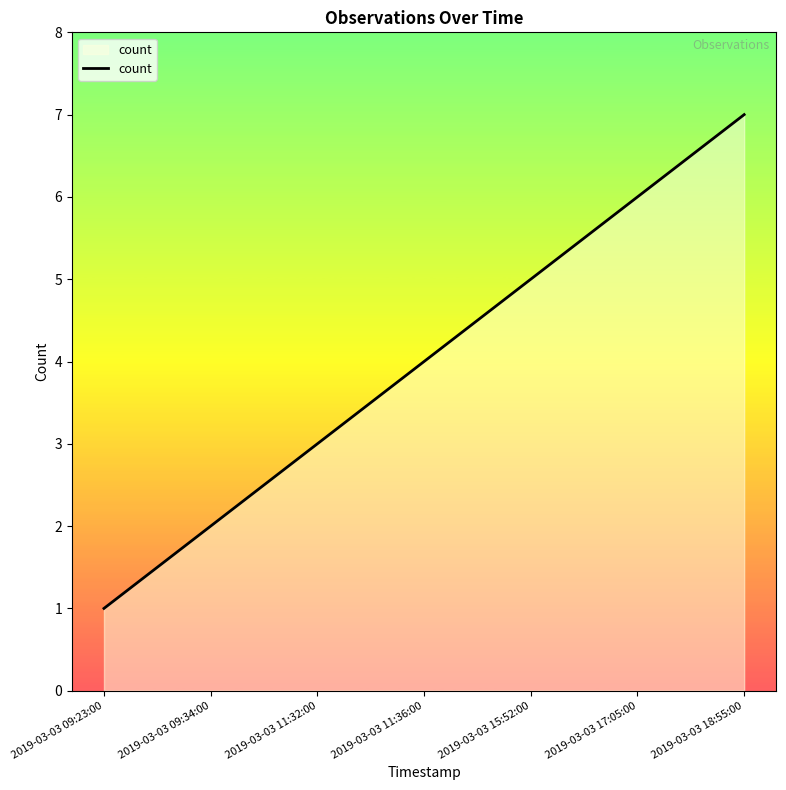

What is the change in value from 2019-03-03 09:23:00 to 2019-03-03 17:05:00?

+5